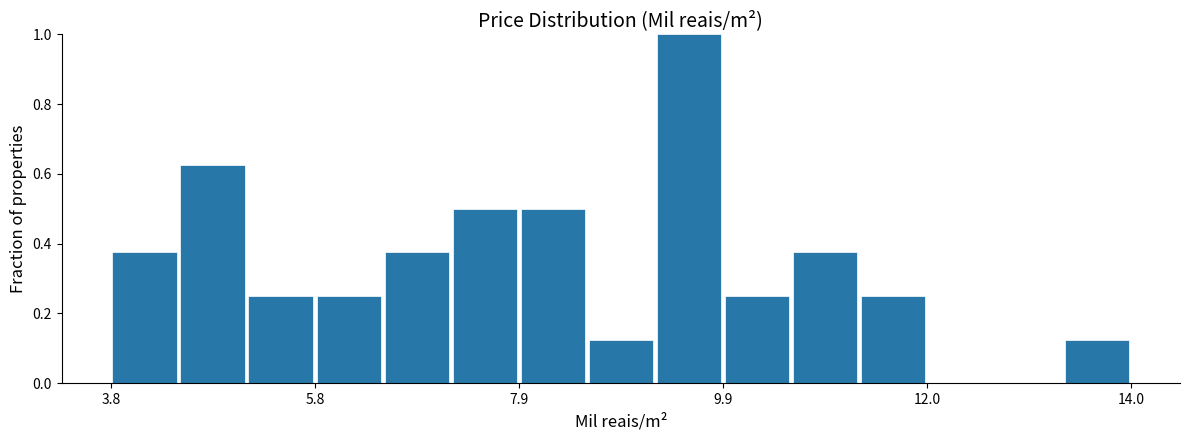

Around what value on the x-axis is the tallest bar? Give the approximate position of its centre, as read against the axis.

9.5